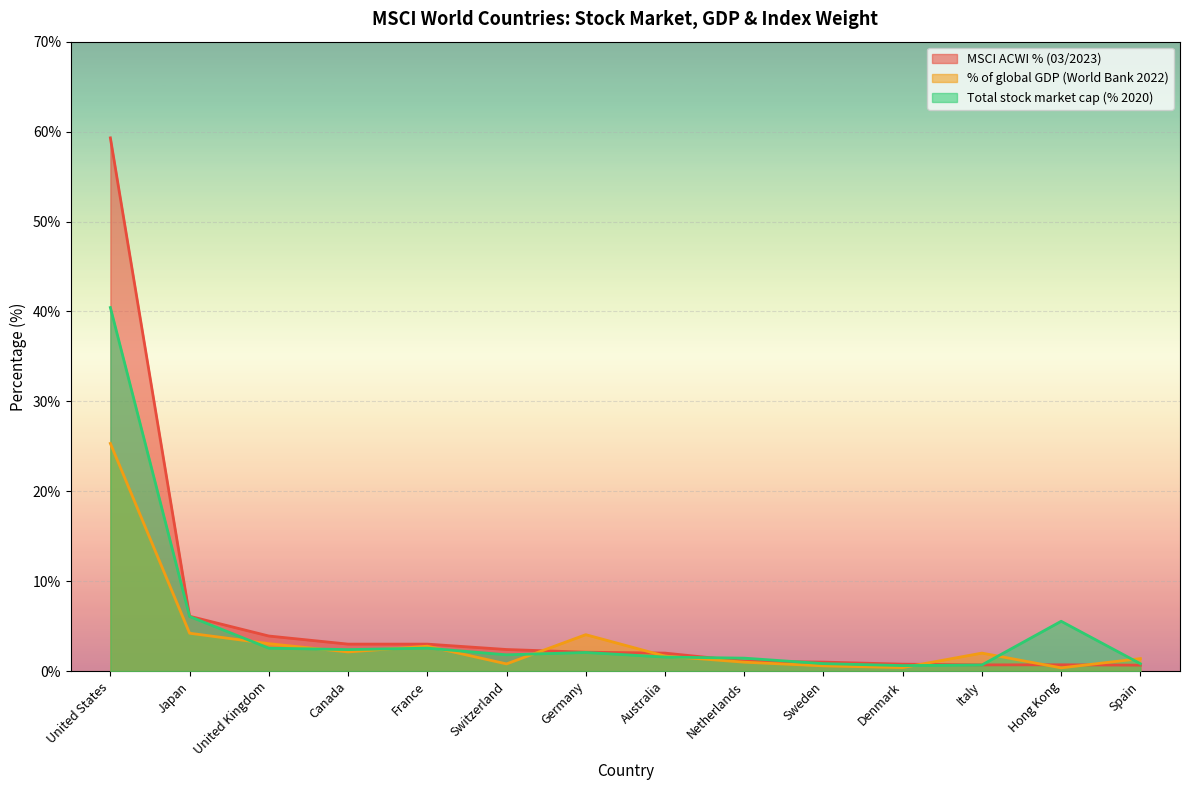

Which category has the highest value across all series?

United States